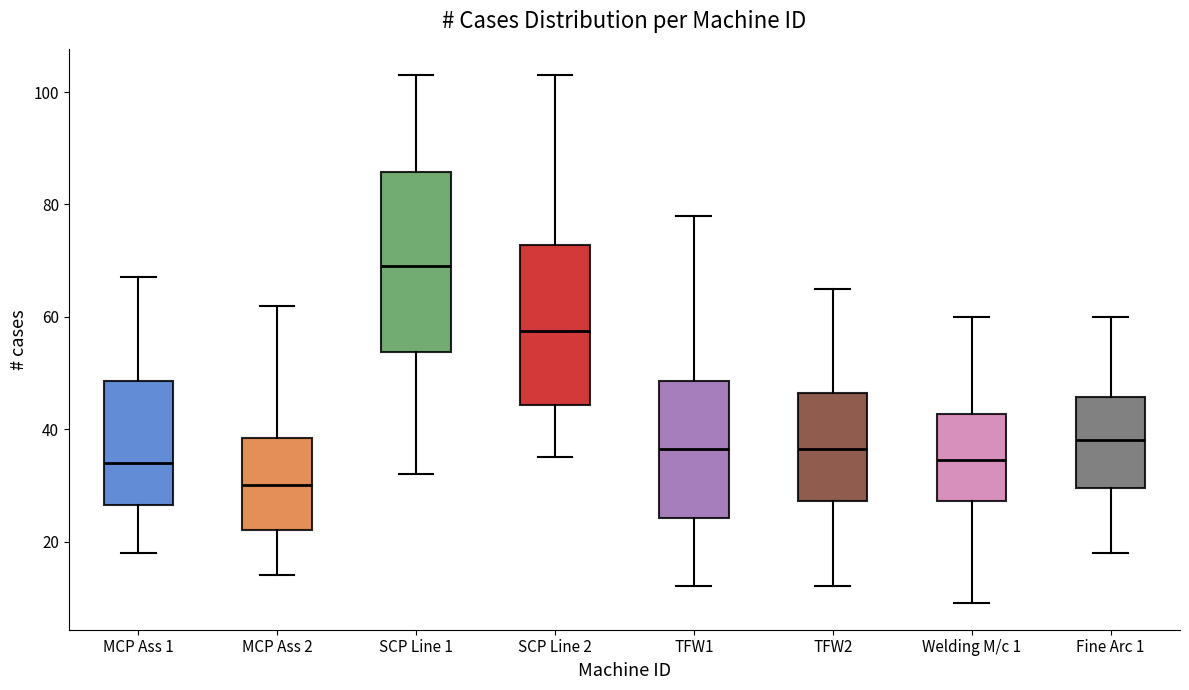

Which box is the tallest, from its lower edge to its upper edge?

SCP Line 1